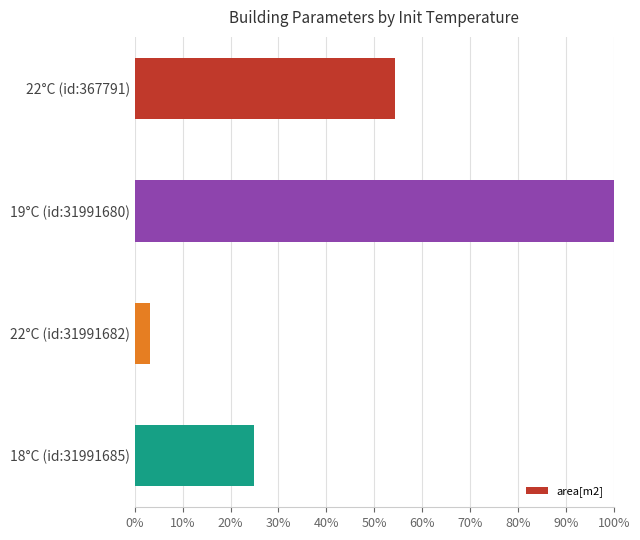

How many bars are there in total?

4